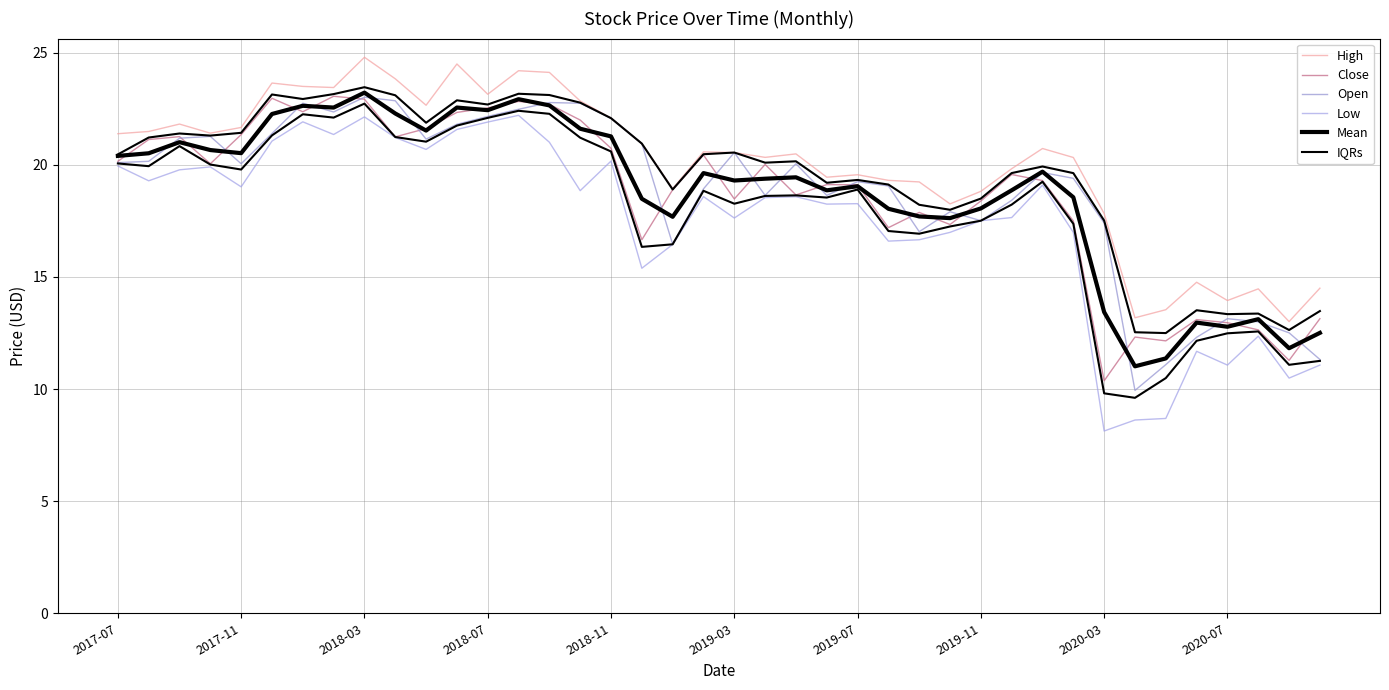

Which series has the largest total across all categories?

High